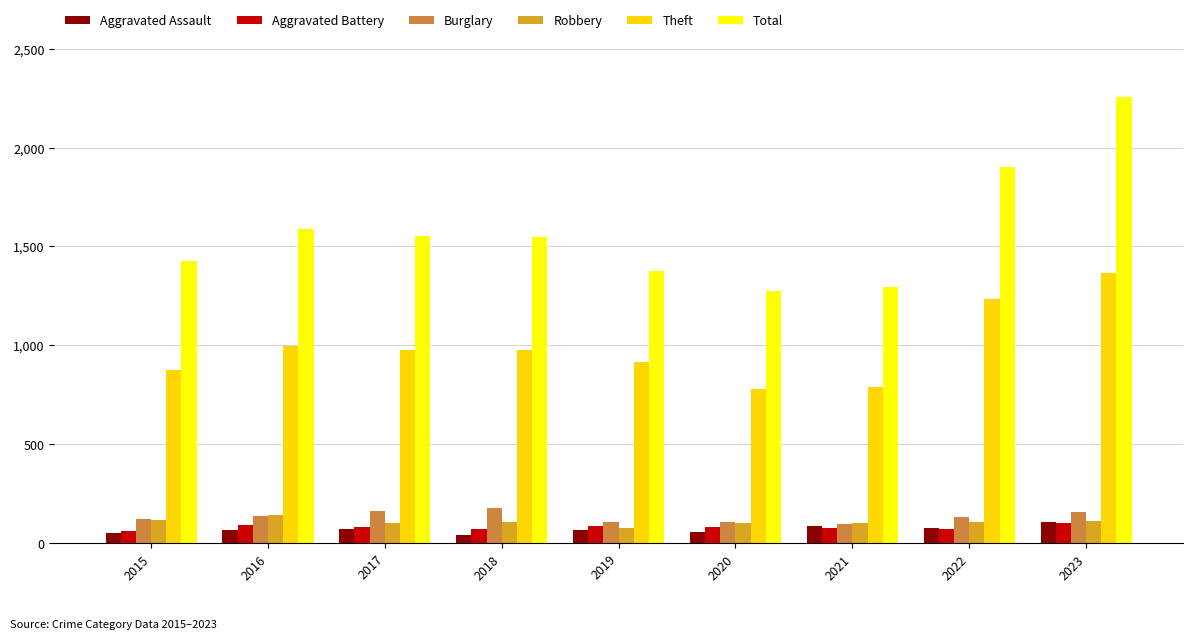

What are all the series names shown in the legend?

Aggravated Assault, Aggravated Battery, Burglary, Robbery, Theft, Total